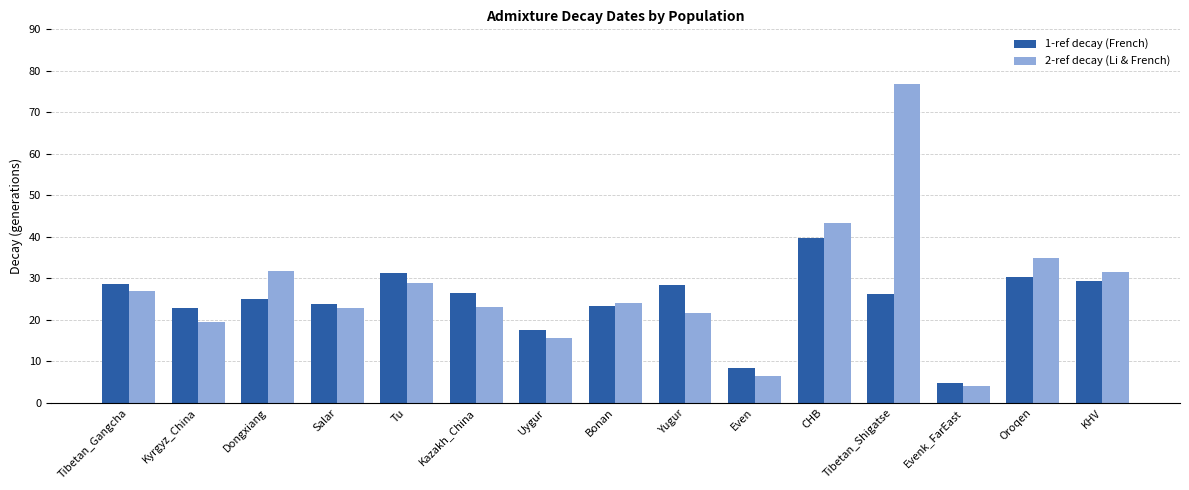

What is the label of the 5th bar from the left?

Tu